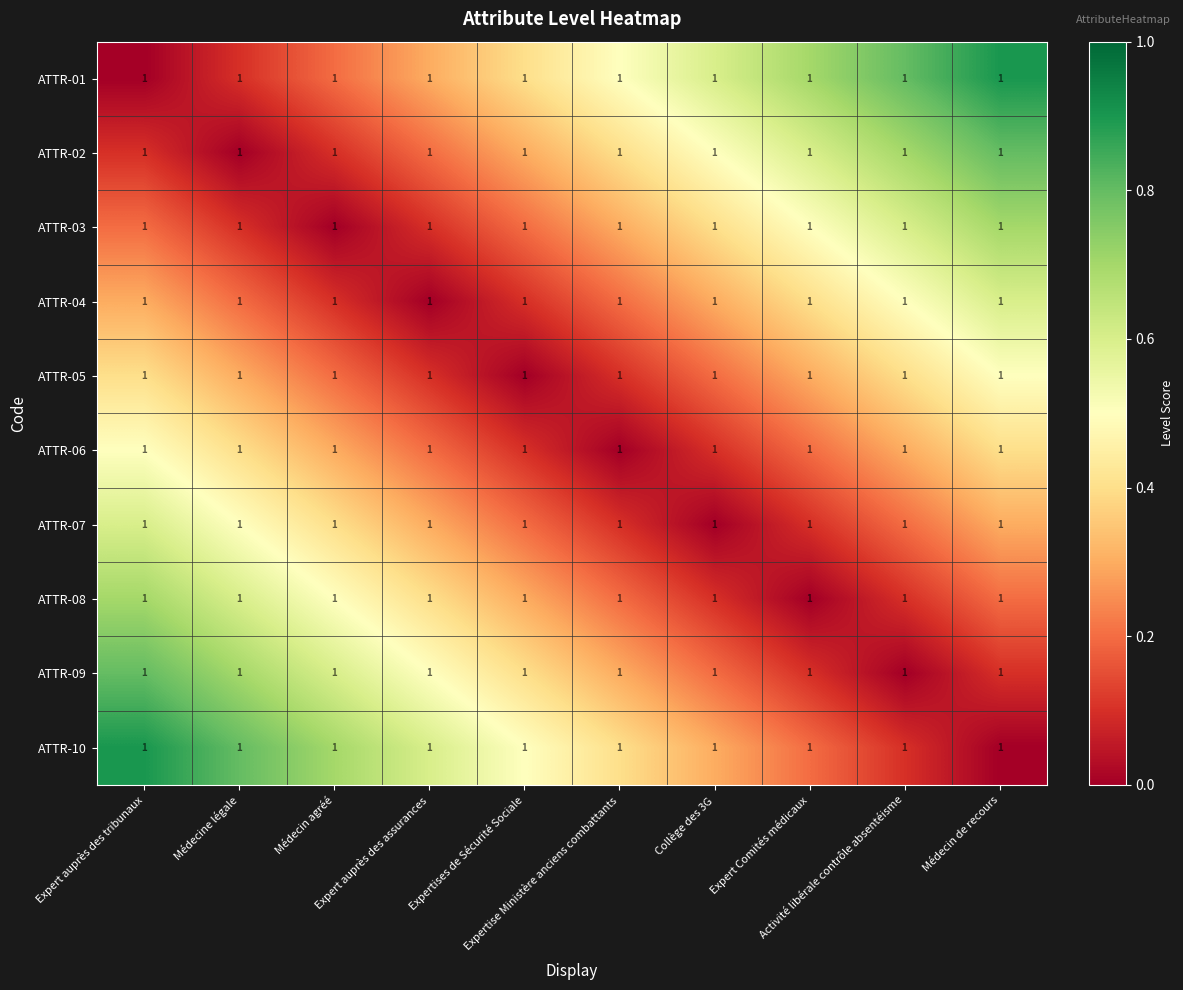

At which label does ATTR-07 reach its minimum?

Collège des 3G